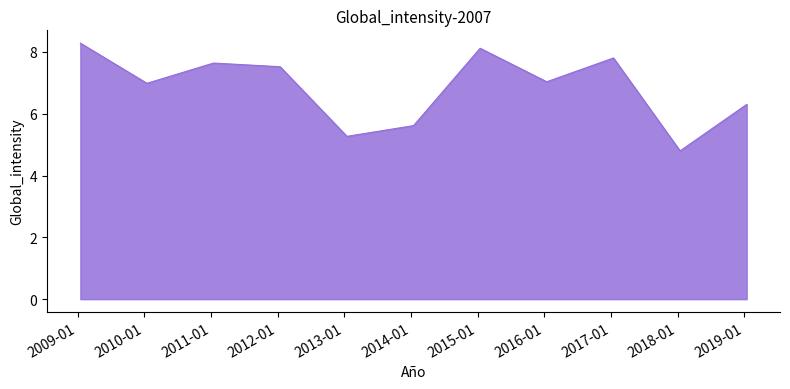

How many series are shown in this chart?

1